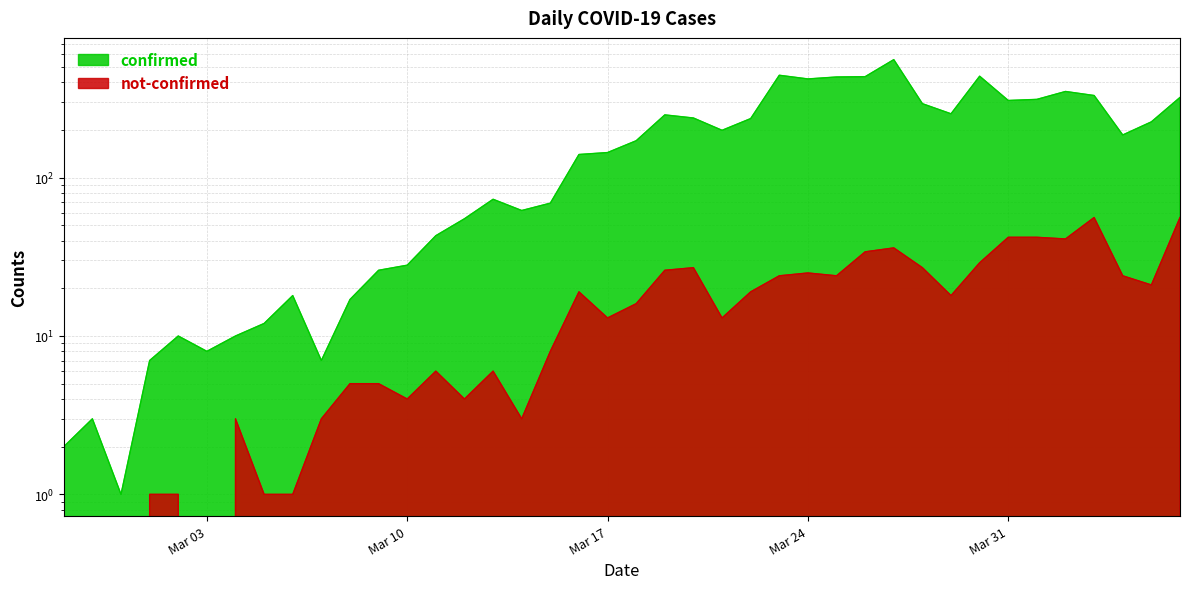

Which category has the highest value in the confirmed series?

2020-03-27